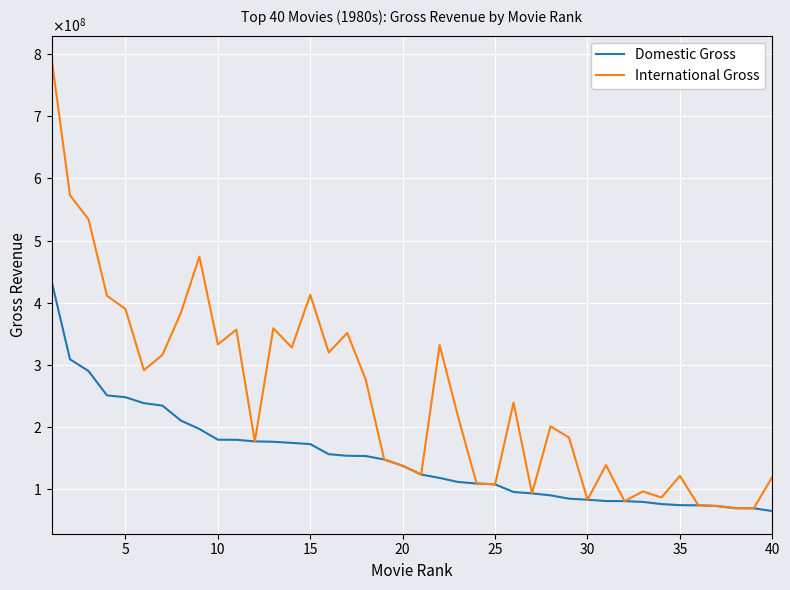

Does the chart display data point markers on the line(s)?

No